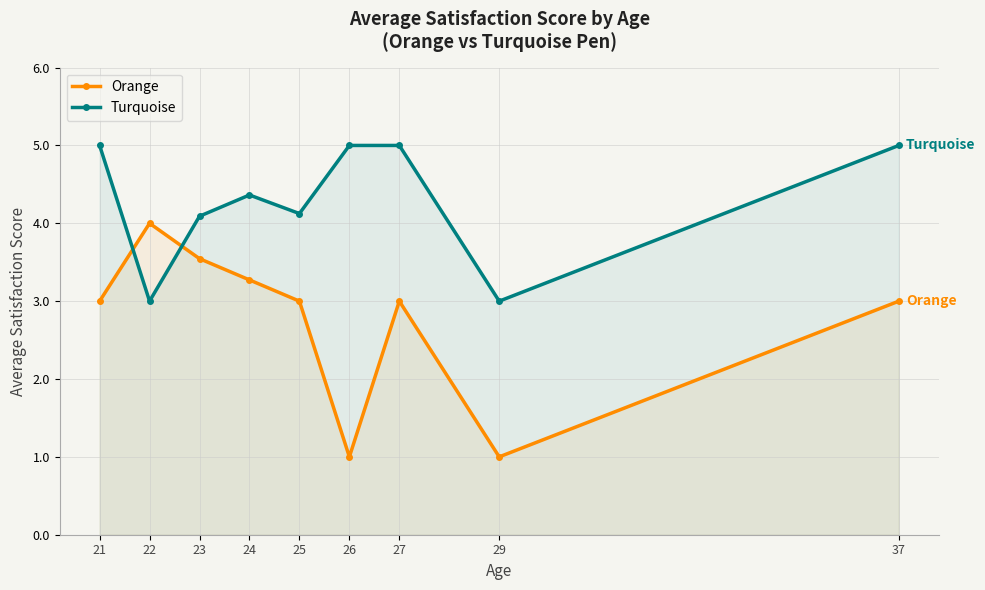

Where is the first local maximum for Orange?

22